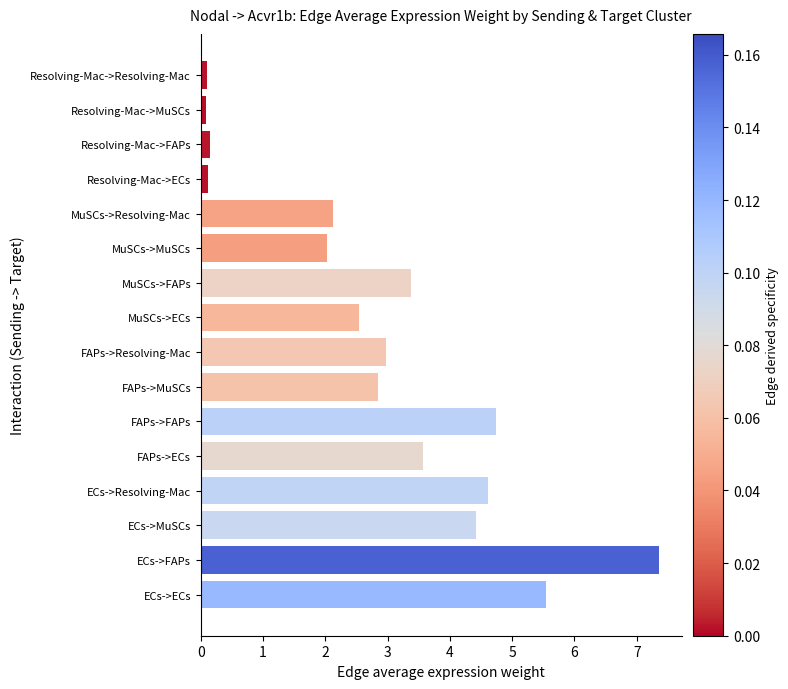

What is the average value?

2.9